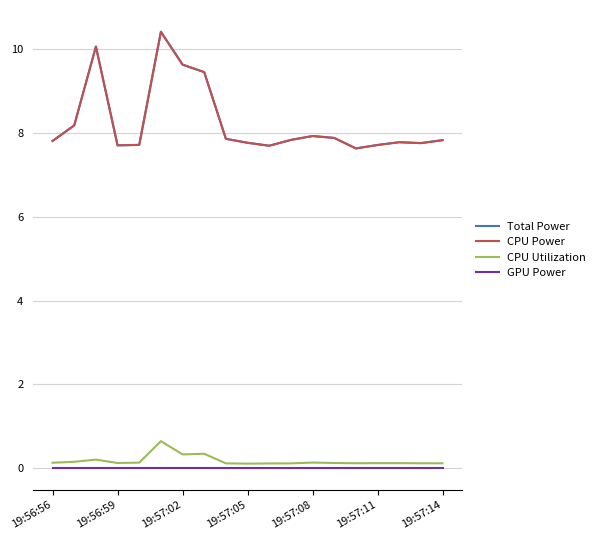

Is this an area chart (filled region under the line)?

No